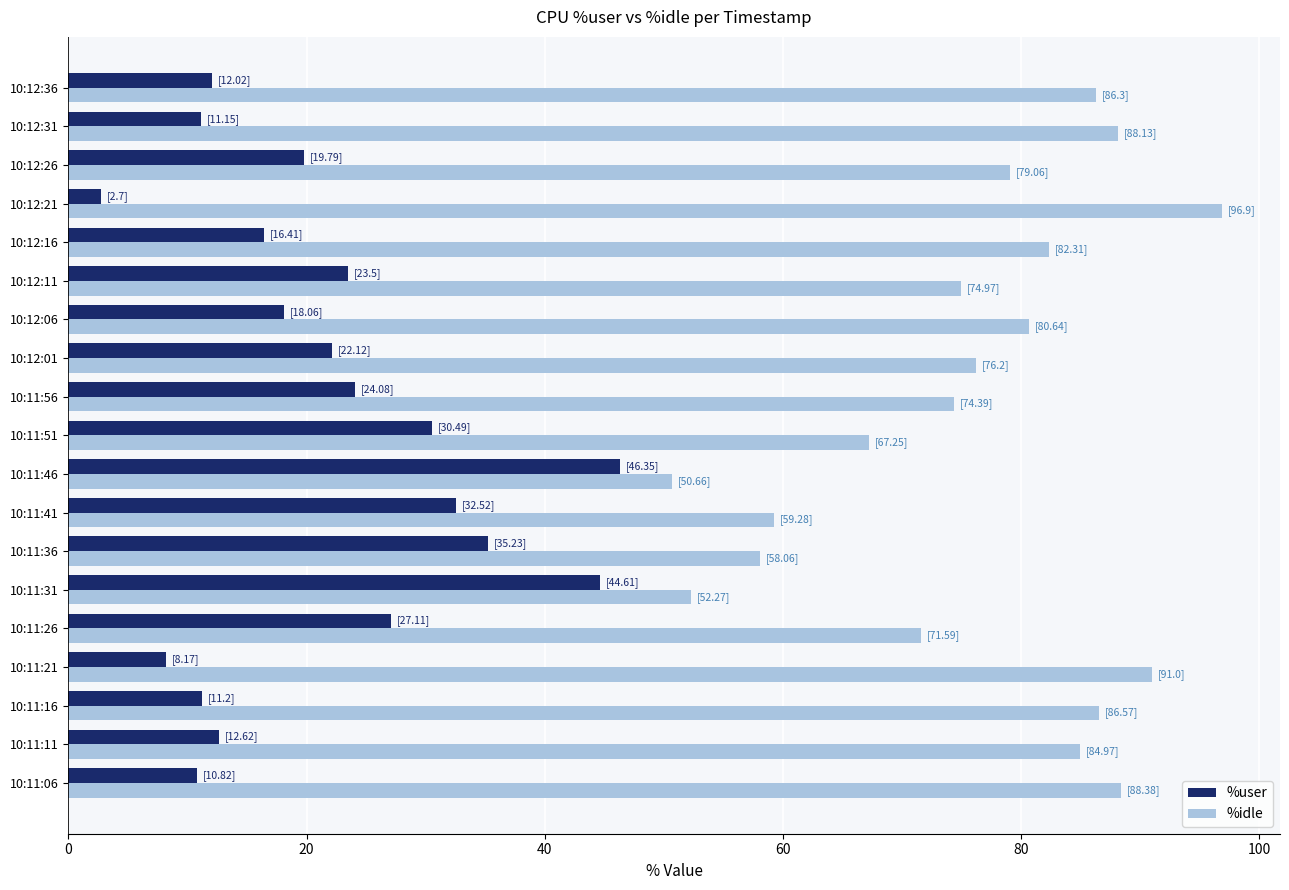

At how many categories does at least one series exceed 62?

15